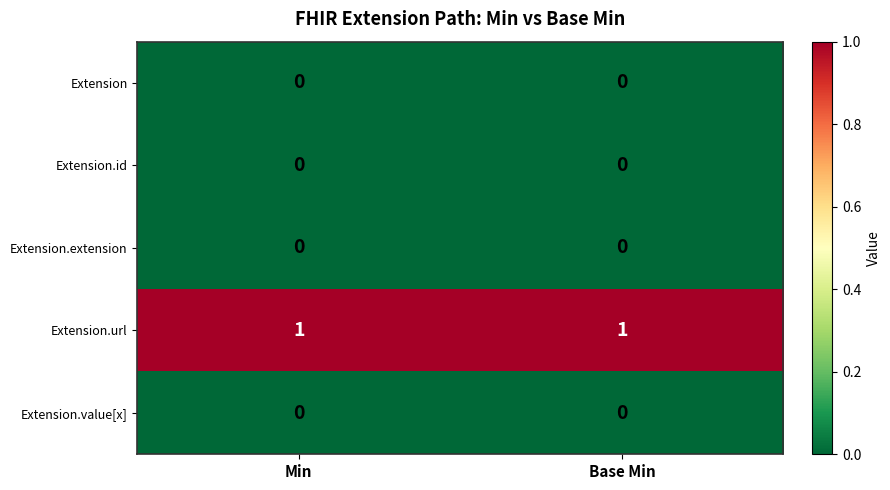

Which series has the largest total across all categories?

Extension.url